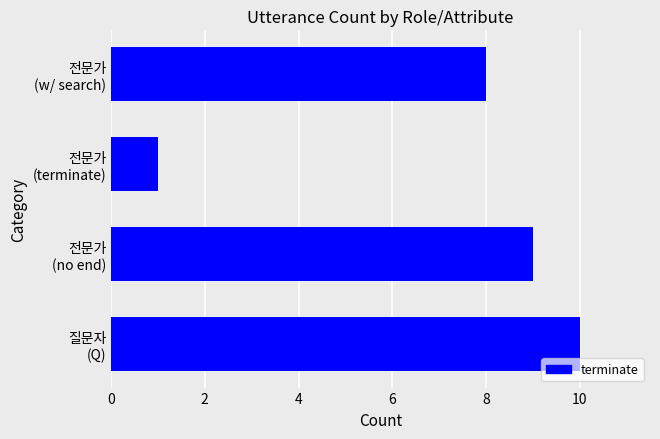

What is the greatest value displayed?

10